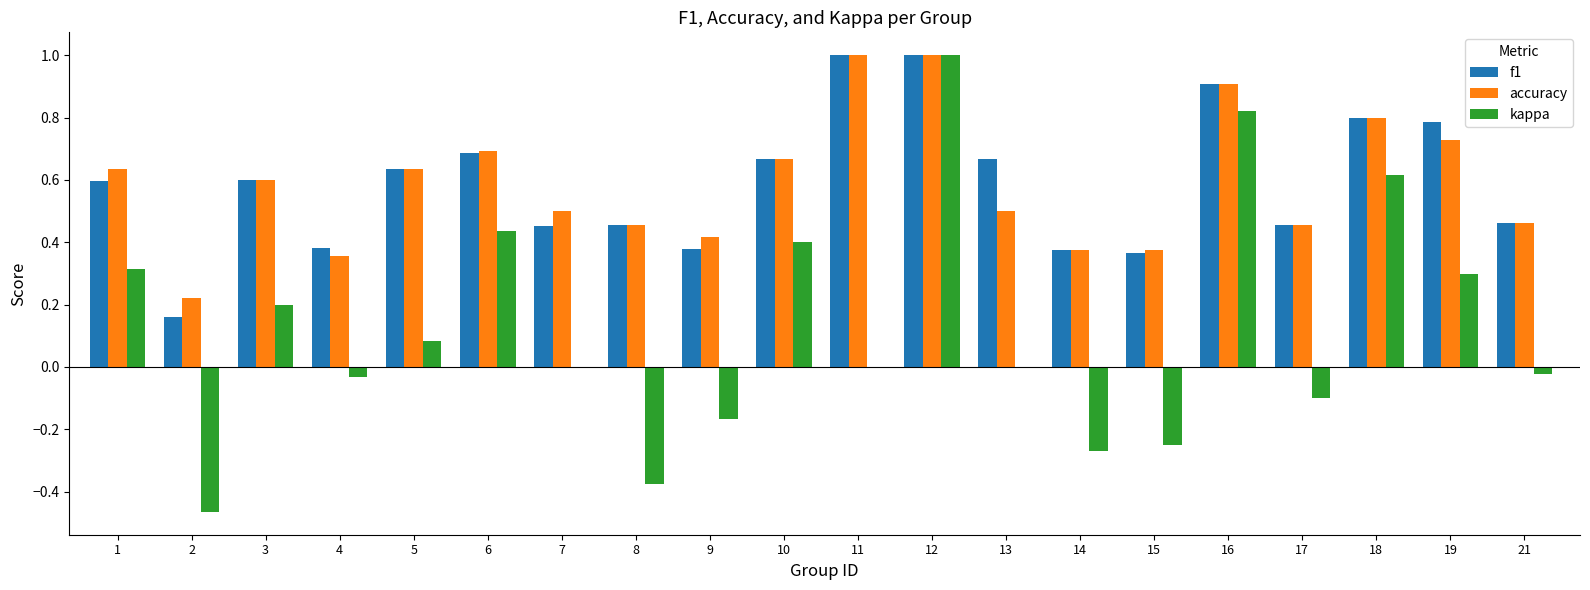

Which series changed the most between 2 and 8?

f1